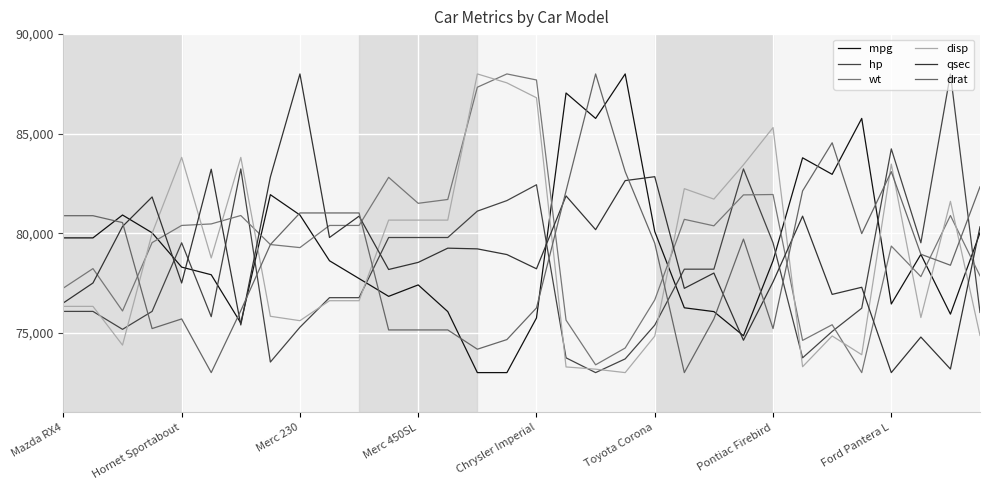

How many interior local valleys does the wt series have?

8